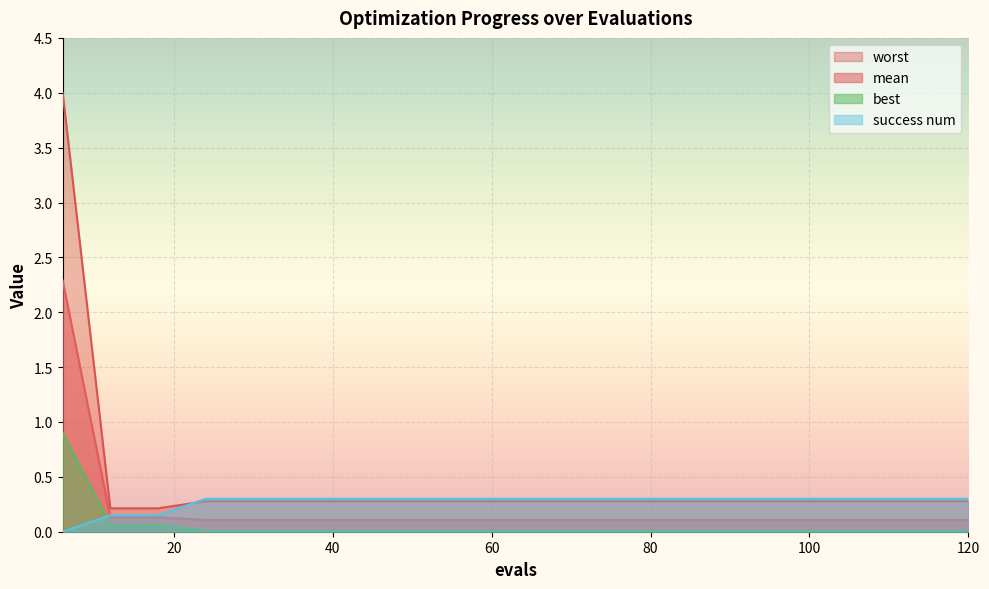

Which series has the largest total across all categories?

worst